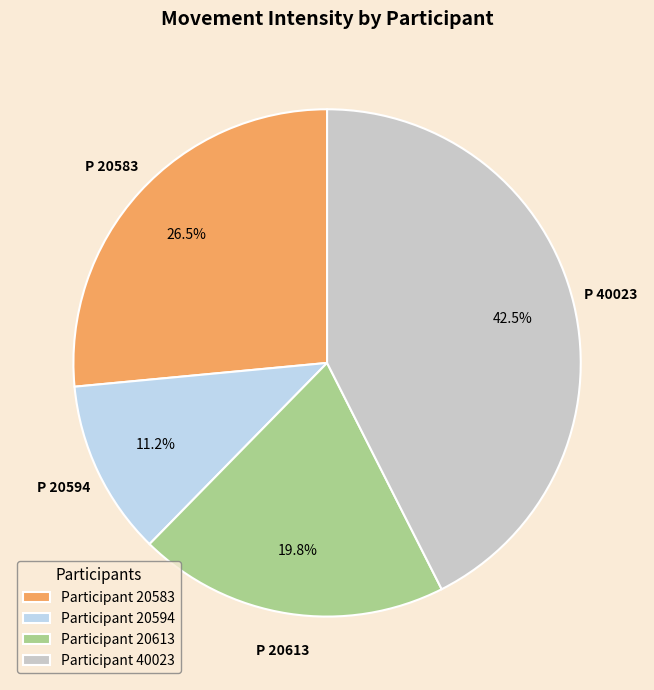

How many slices are in this pie chart?

4